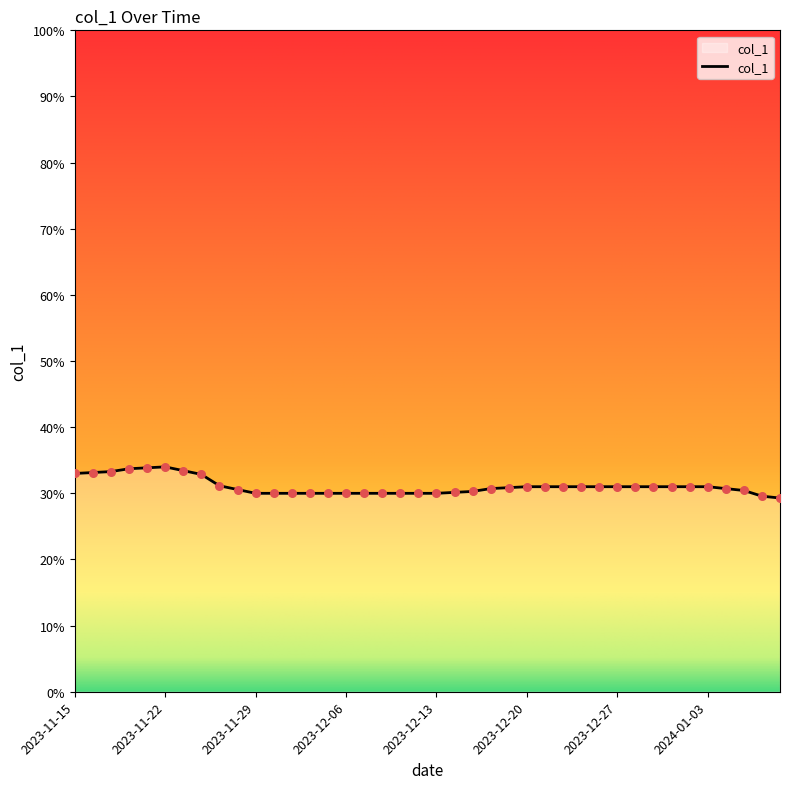

Is this an area chart (filled region under the line)?

Yes